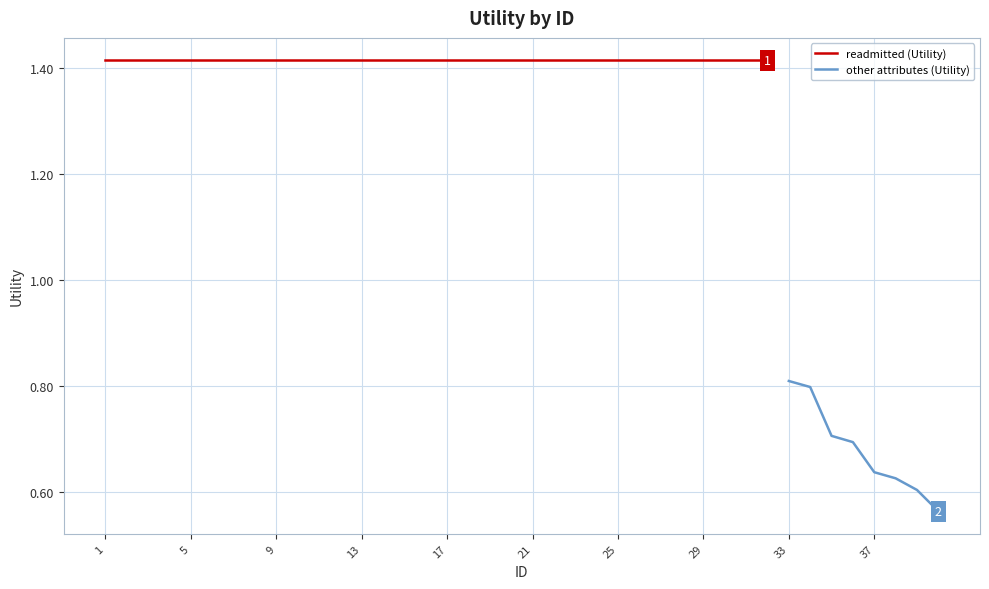

How many data points does each series have?

40